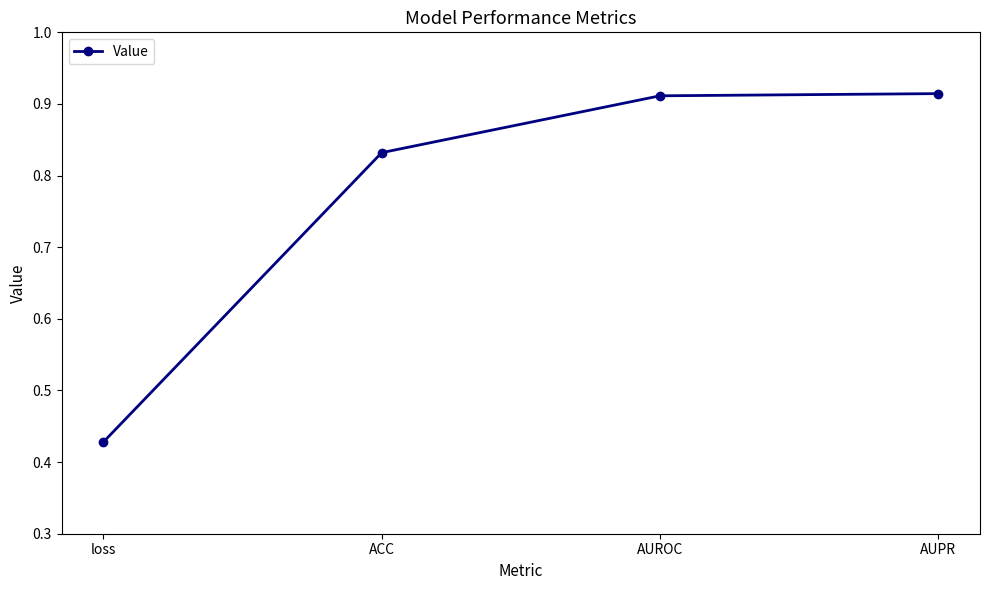

What is the sum of all values?

3.1